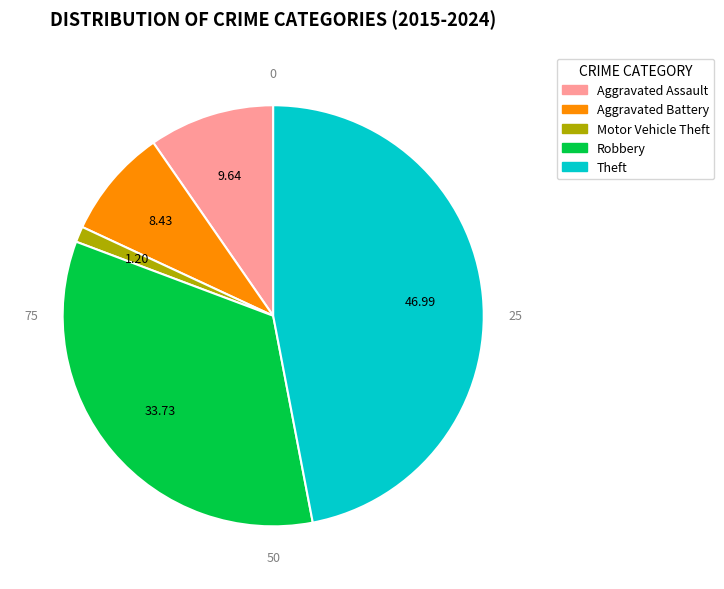

Do Aggravated Battery and Theft together represent more than half of the pie?

Yes